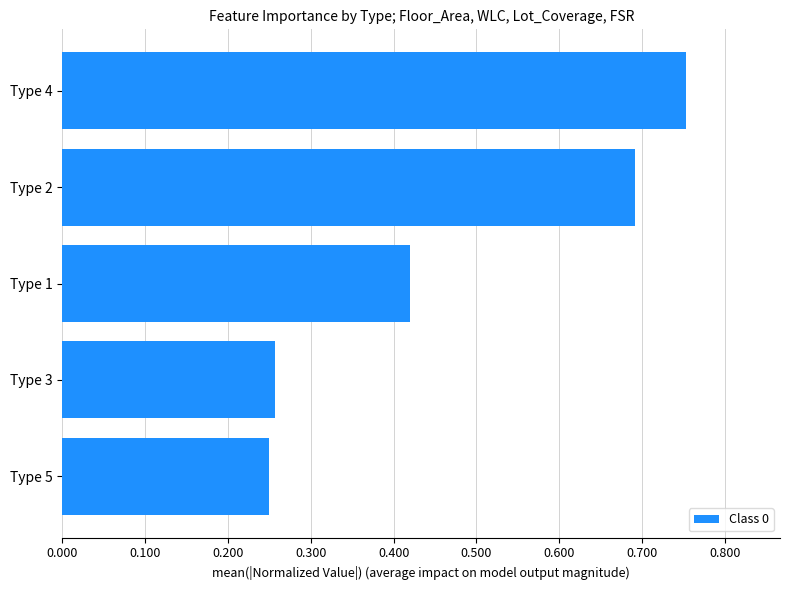

How many values are between 0 and 1?

5